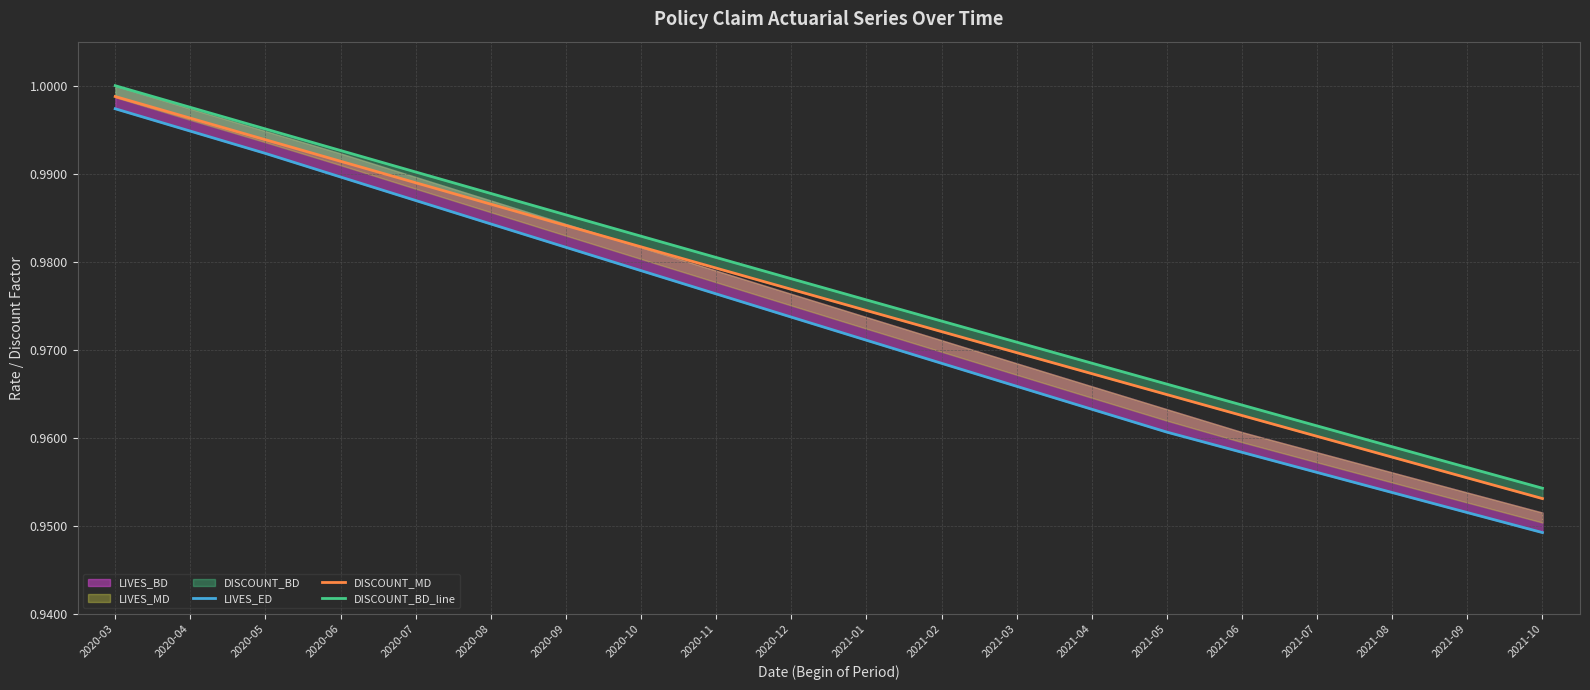

True or false: DISCOUNT_MD and DISCOUNT_BD_line intersect in this chart.

False